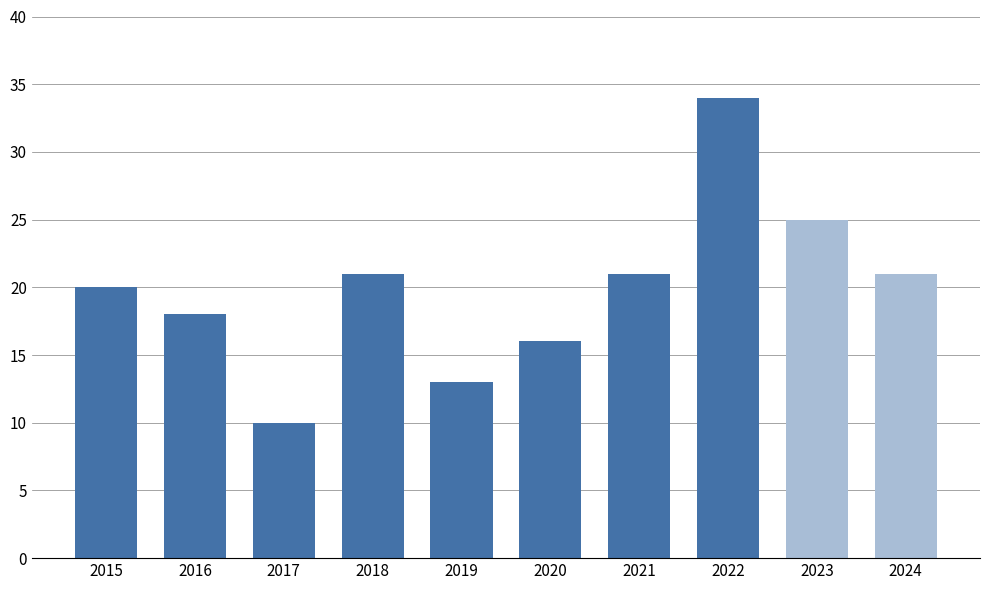

What is the sum of all values?

199